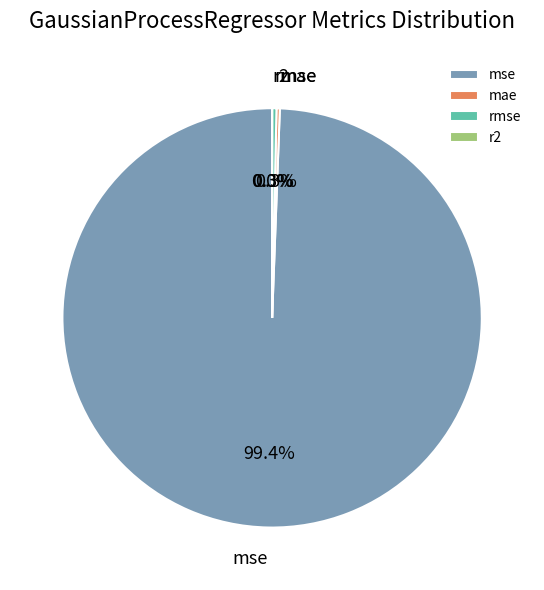

Which category has the biggest portion of the pie?

mse